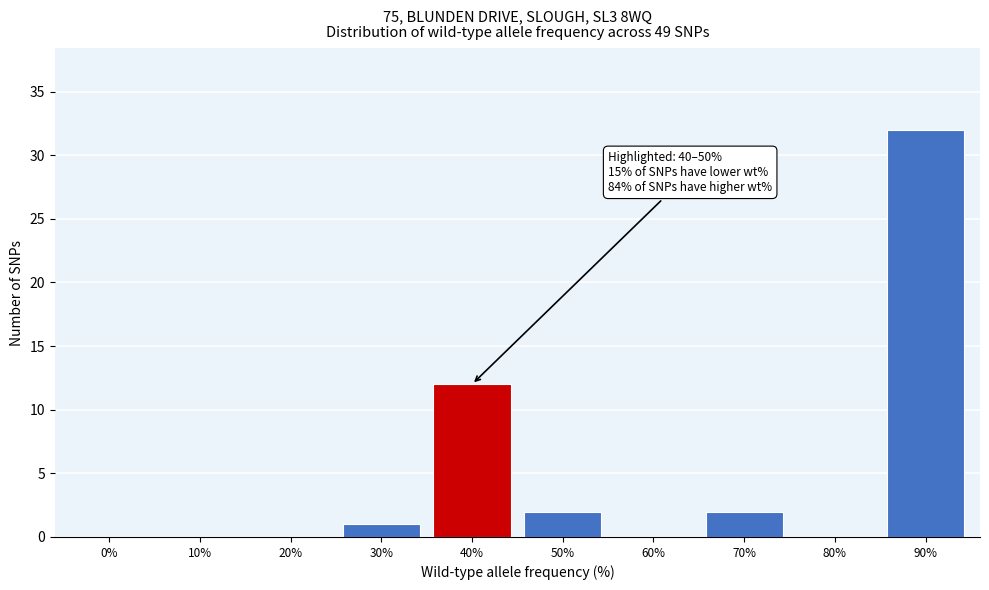

Reading left to right, what are all the values shown in this chart?

0%=0	10%=0	20%=0	30%=1	40%=12	50%=2	60%=0	70%=2	80%=0	90%=32